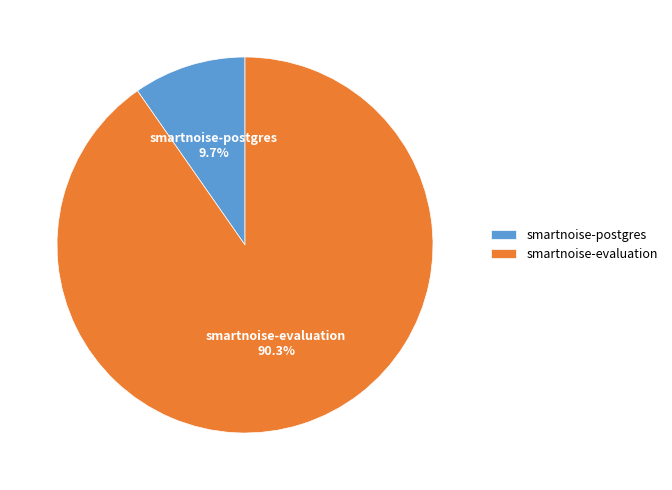

What is the majority slice?

smartnoise-evaluation